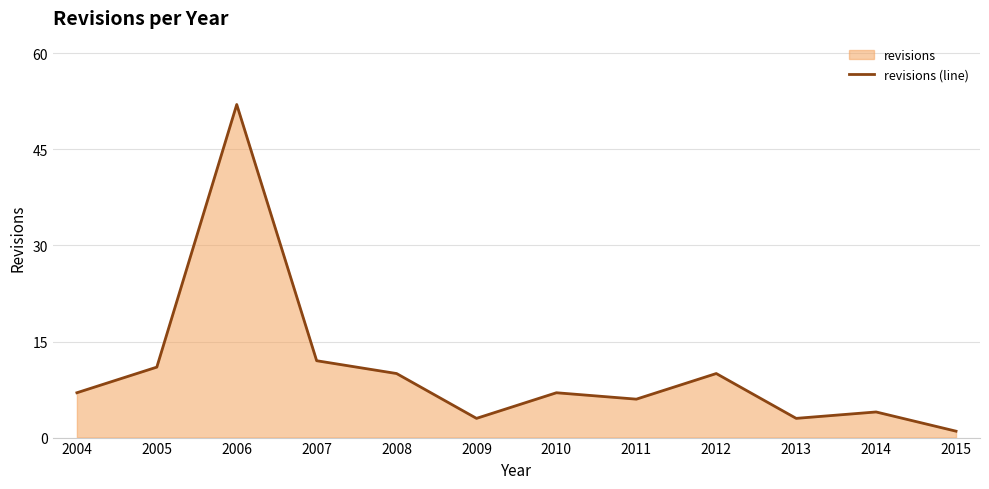

How many lines are shown in the chart?

1